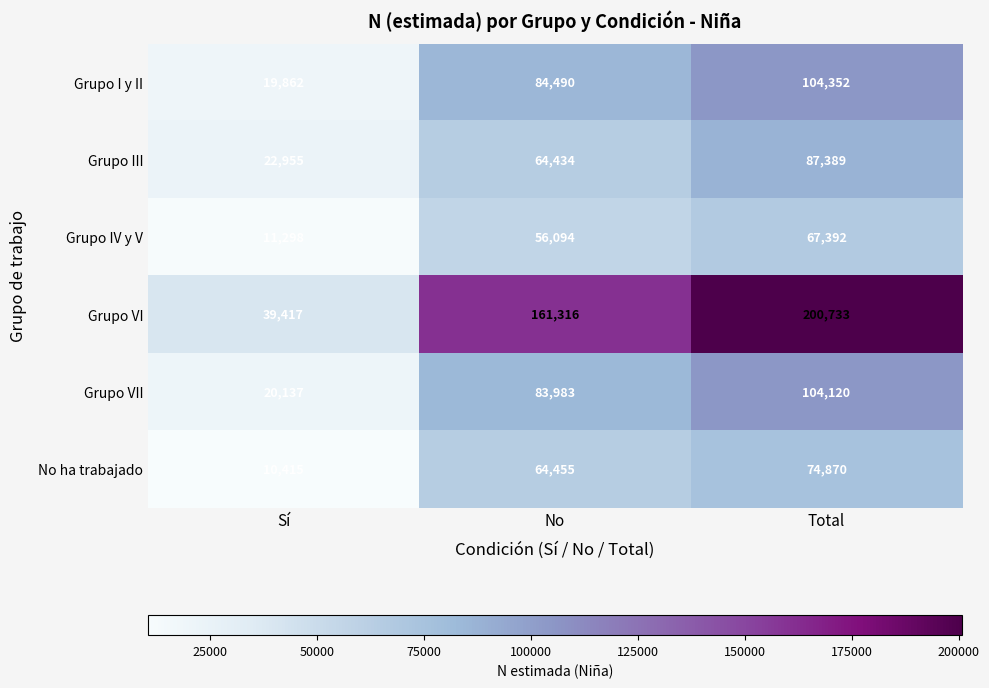

Count the number of data series in this chart.

6